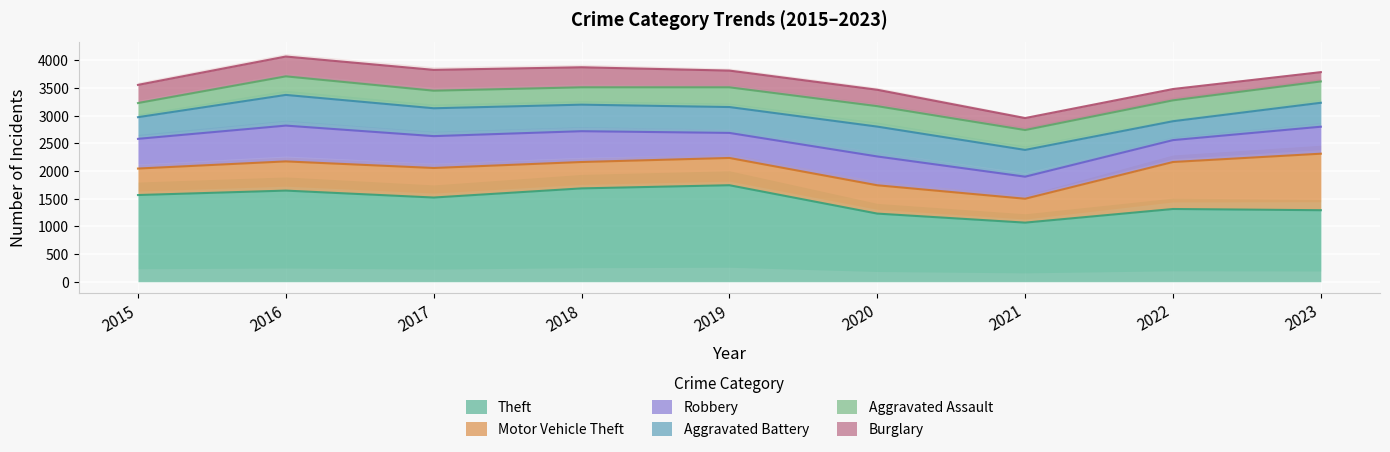

What is the value of the Aggravated Assault point at the 6th from the left?

369